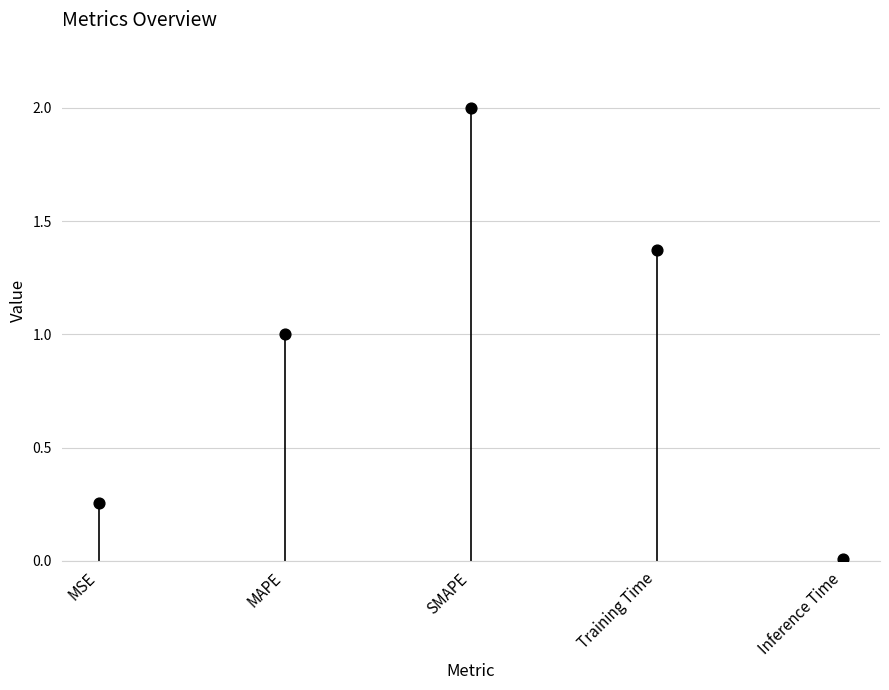

What is the average Y value?

0.9